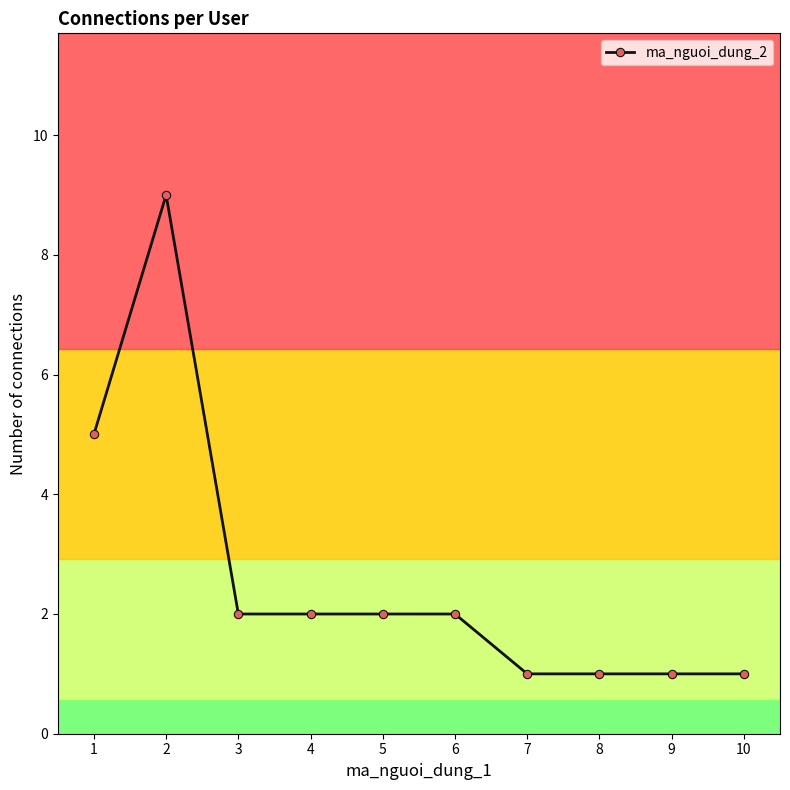

Which category has the highest value across all series?

2